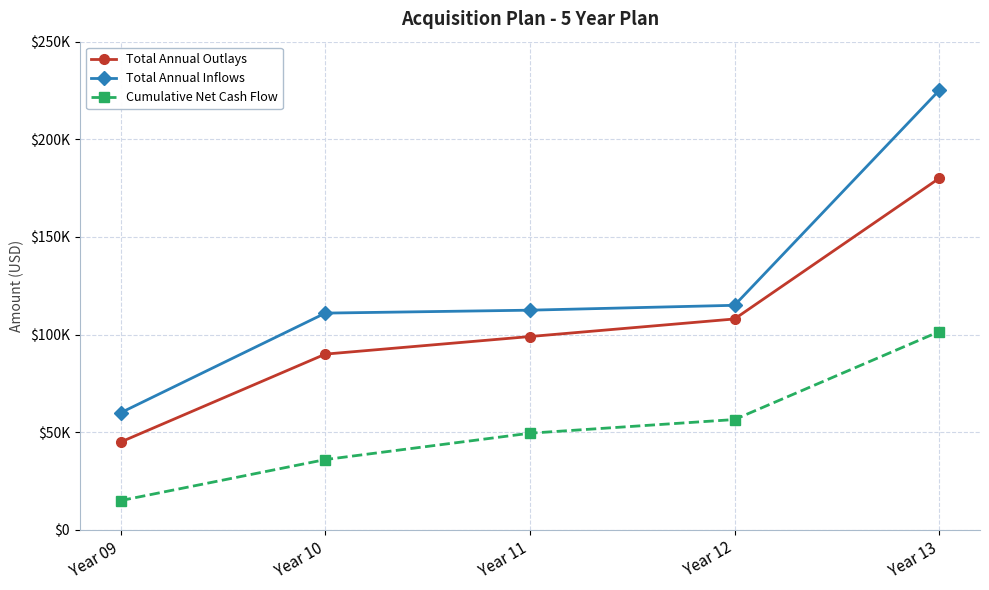

What are all the series names shown in the legend?

Total Annual Outlays, Total Annual Inflows, Cumulative Net Cash Flow